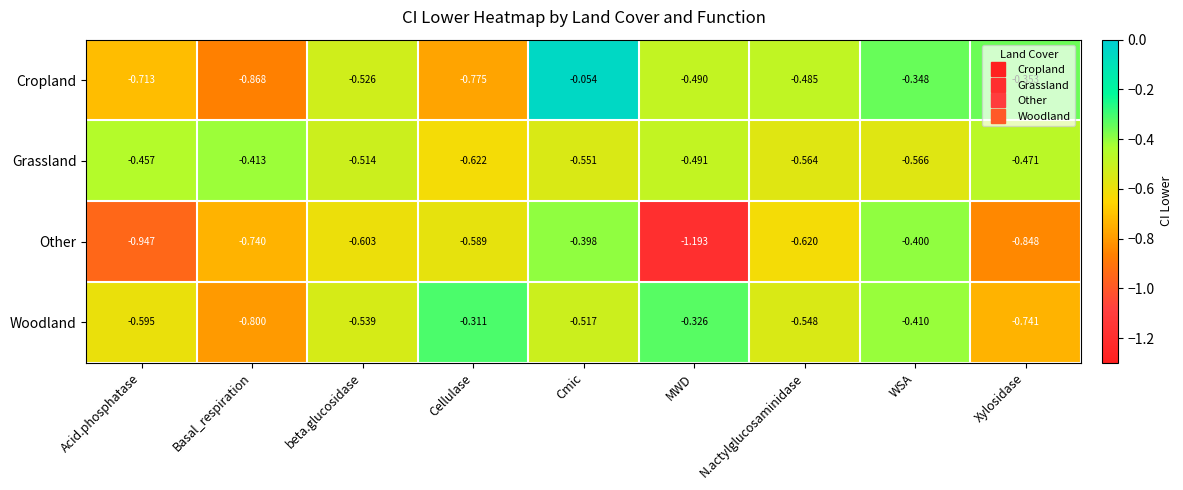

What is the total value across all series at Basal_respiration?

-2.8